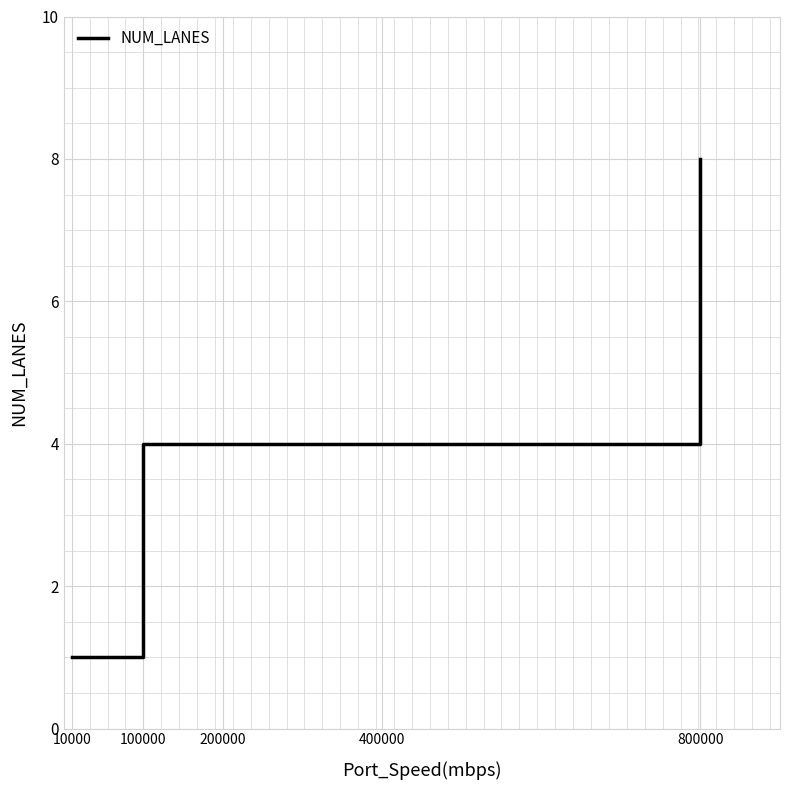

Count the number of data series in this chart.

1